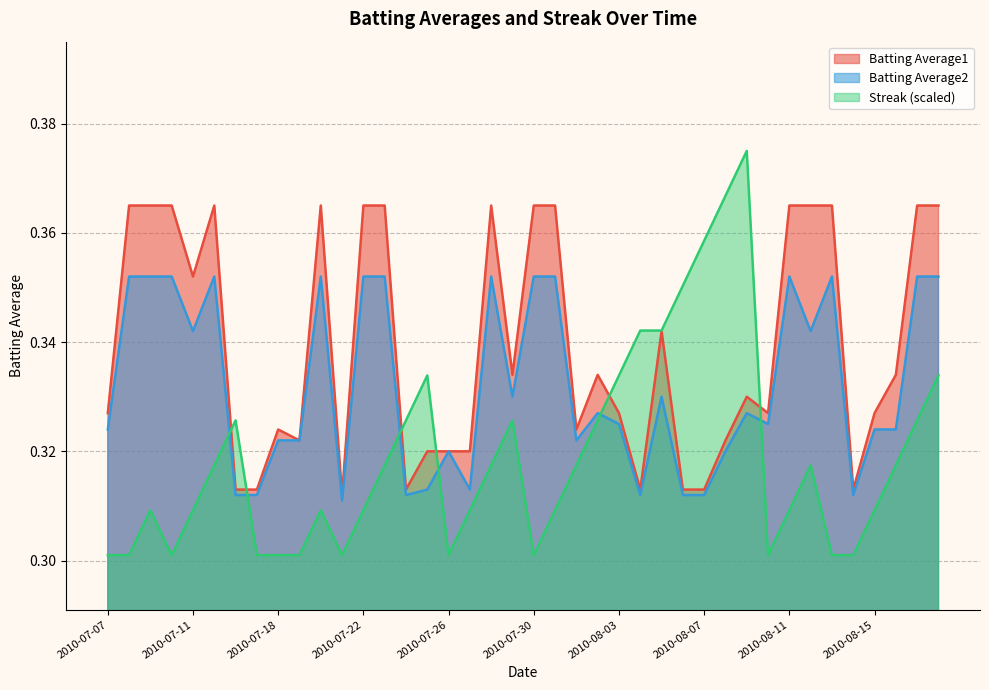

How many series are shown in this chart?

3